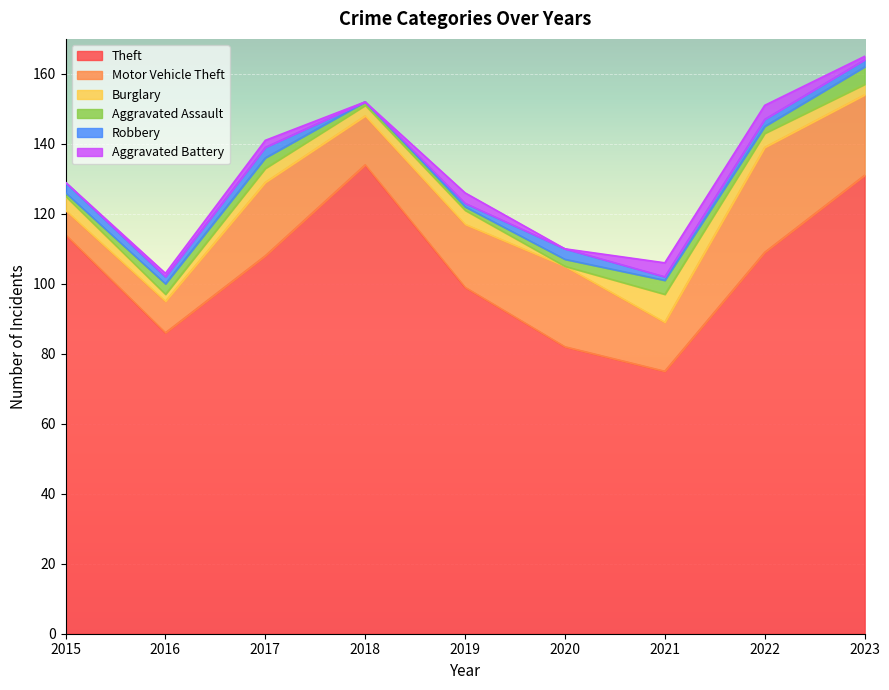

Does the chart display data point markers on the line(s)?

No